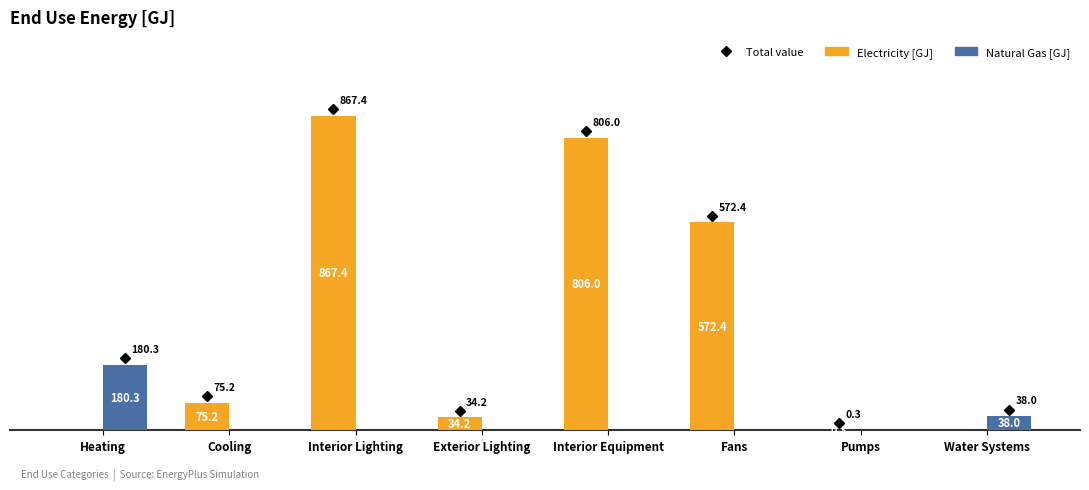

The Electricity [GJ] series shows 1054.5 at Interior Equipment. True or false?

False